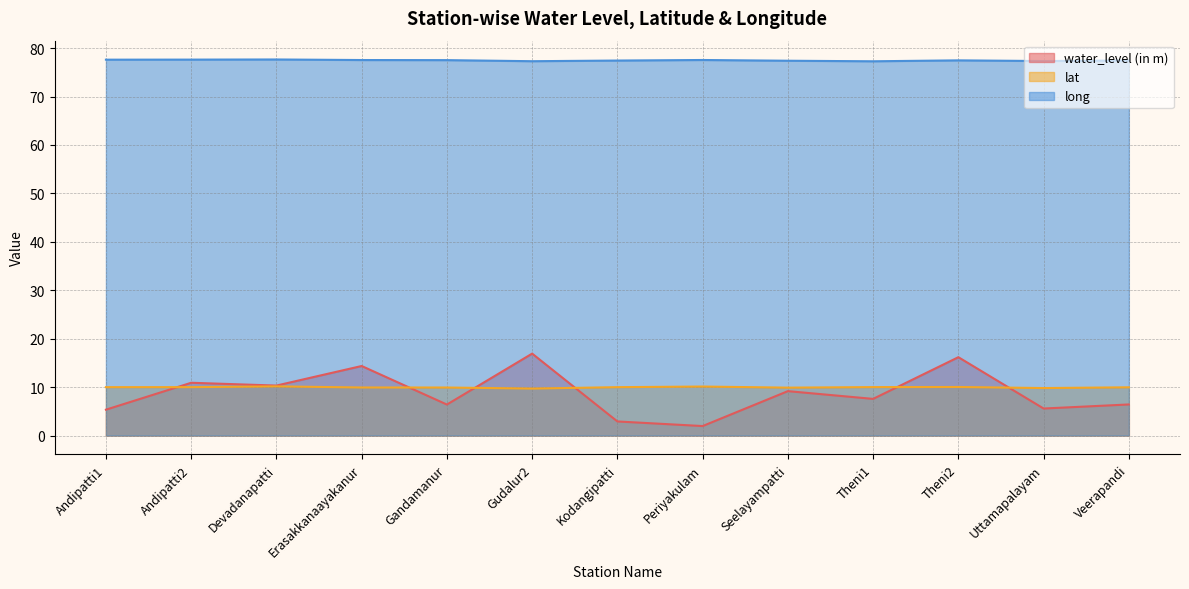

Reading right to left, extract all data points from this chart.

water_level (in m): 6.4	5.6	16.2	7.6	9.2	2.0	2.9	16.9	6.4	14.4	10.3	10.9	5.3
lat: 10.0	9.8	10.0	10.0	9.9	10.1	10.0	9.7	9.9	9.9	10.2	10.0	10.0
long: 77.5	77.3	77.5	77.3	77.4	77.5	77.4	77.3	77.5	77.5	77.7	77.6	77.6